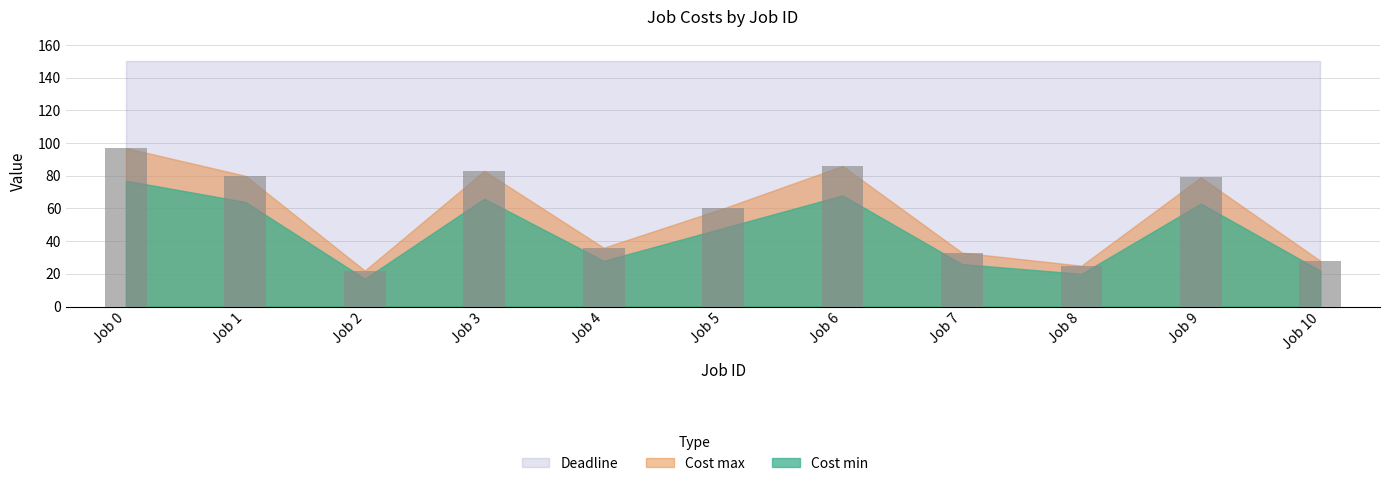

Is it true that the value at Job 6 is 86?

True